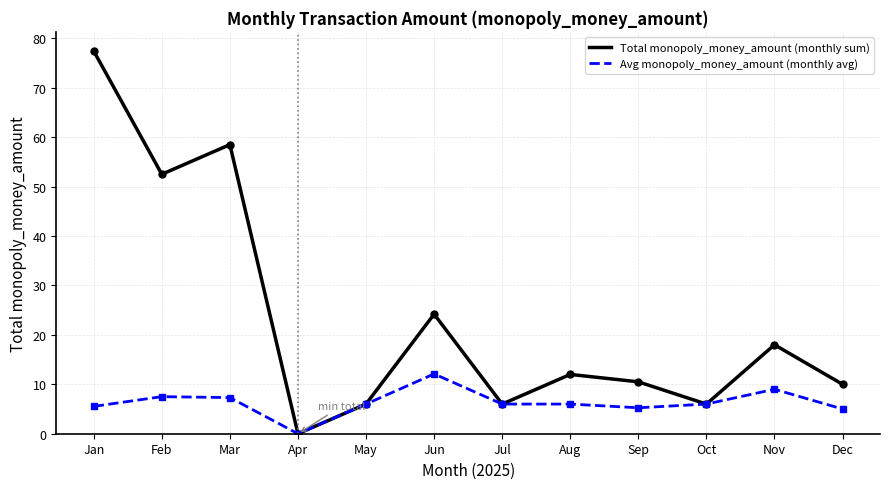

What are all the series names shown in the legend?

Total monopoly_money_amount (monthly sum), Avg monopoly_money_amount (monthly avg)